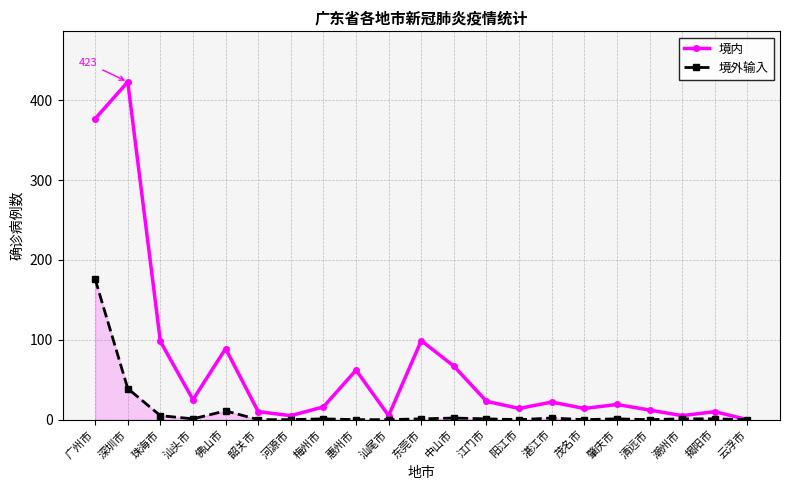

Where is the first local maximum for 境内?

深圳市